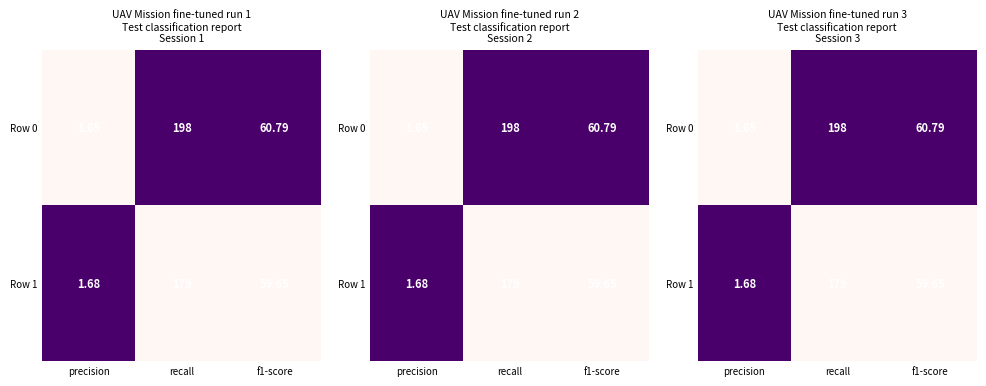

What is the spread (max minus min) of values at recall?

1